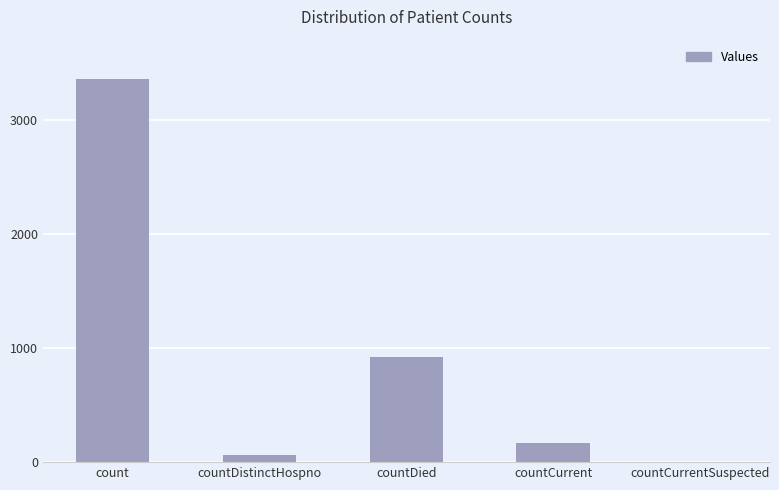

What value does the data have at countCurrent?

166